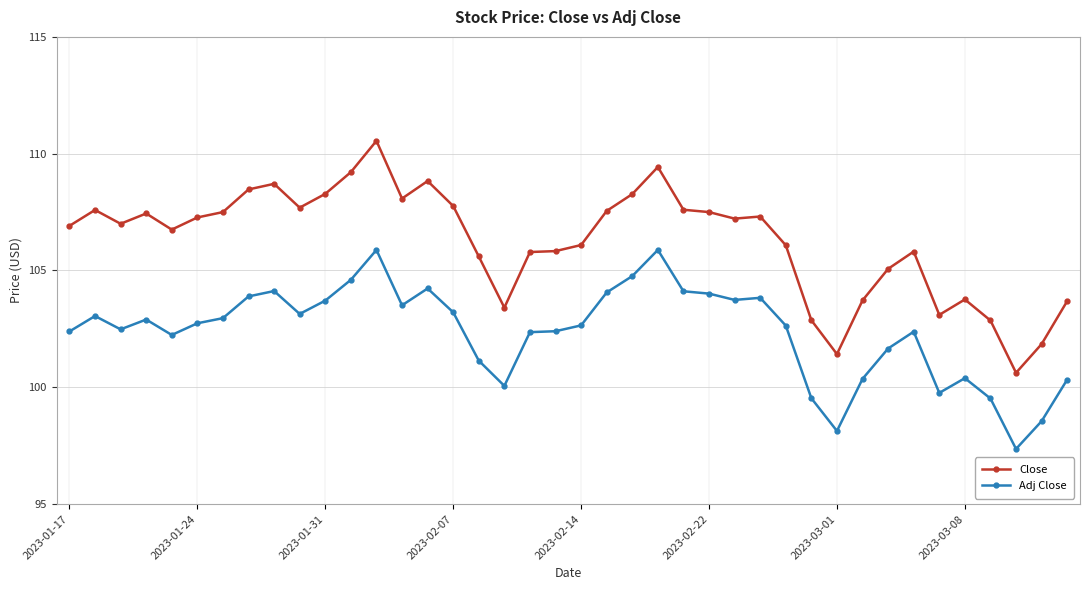

What is the highest value of the Adj Close series?

105.9